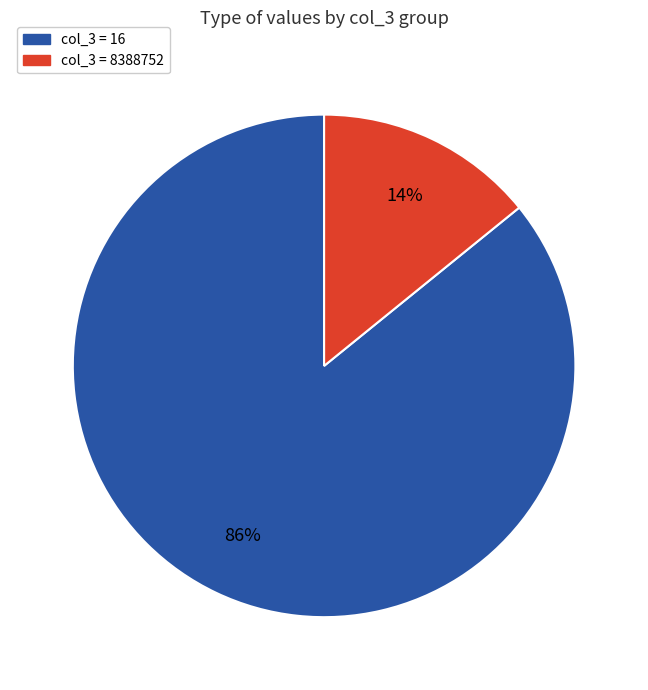

Which slice is the smallest?

col_3 = 8388752